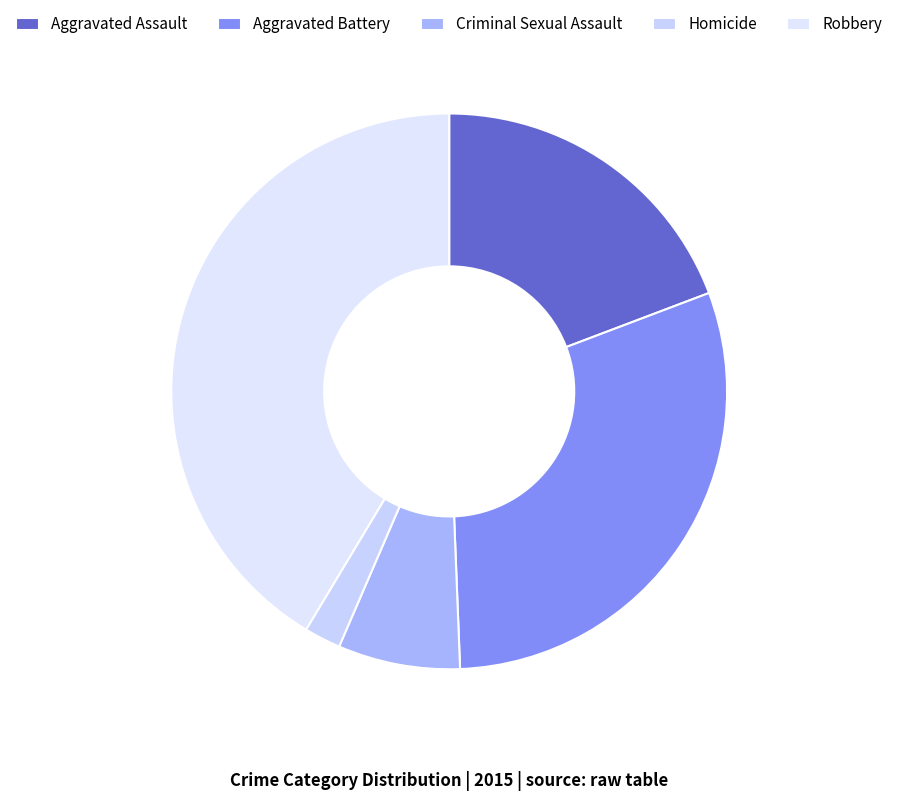

Is it true that Criminal Sexual Assault is 7% of the pie?

True